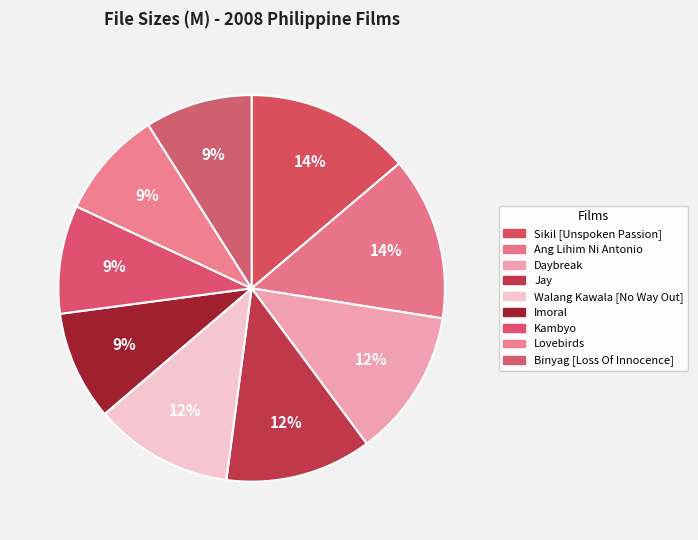

What is the change in value from Jay to Imoral?

-188.7